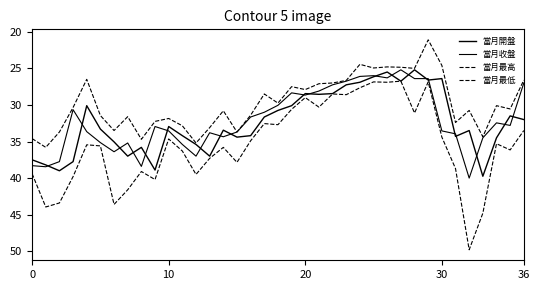

How many lines are shown in the chart?

4